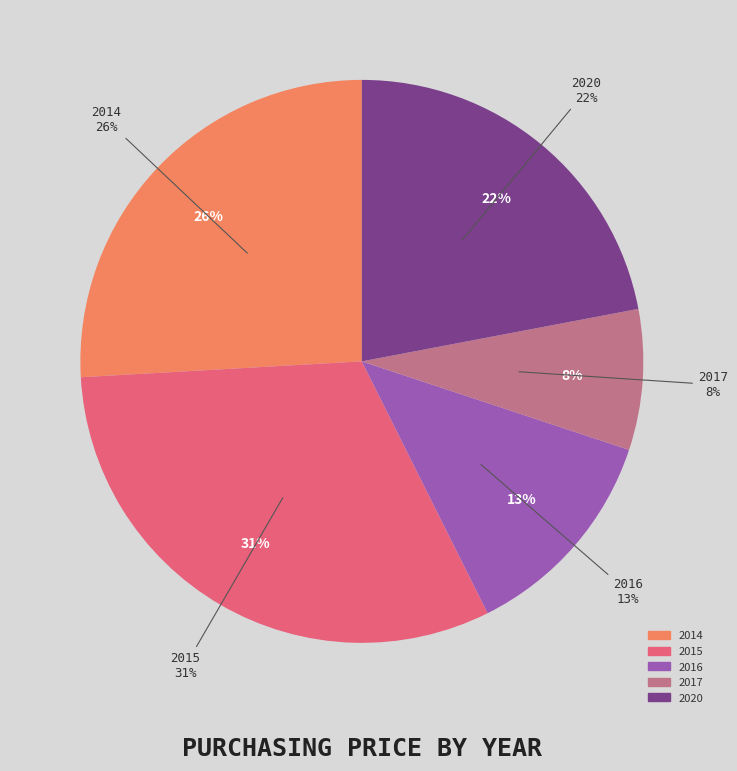

Is it true that 26 is 0% of the pie?

True